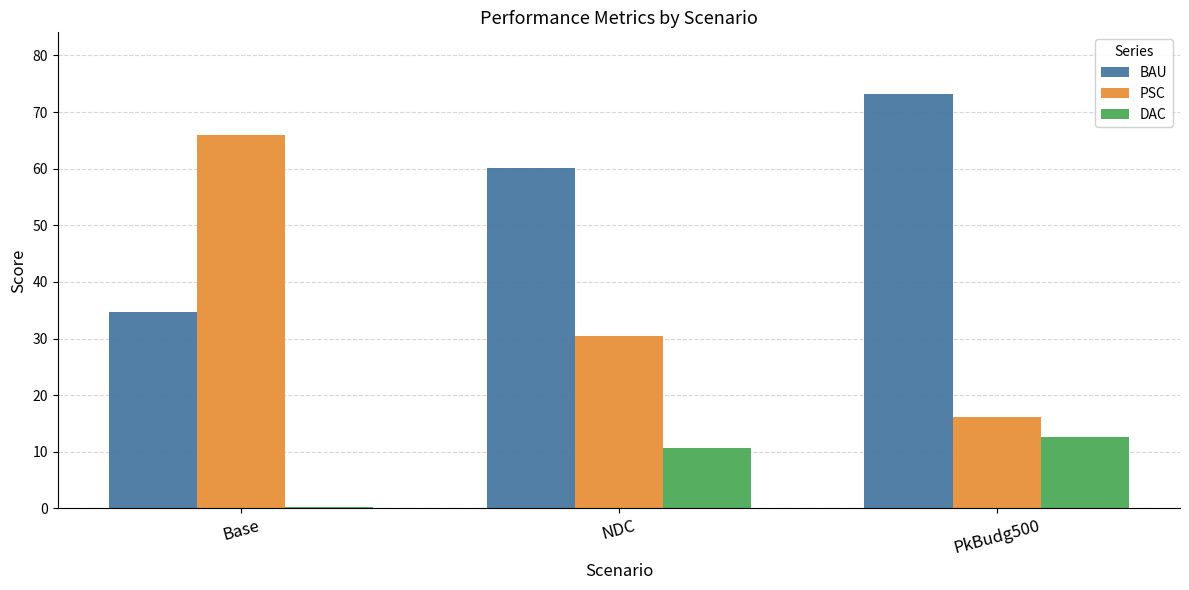

What is the sum of all DAC values?

23.3